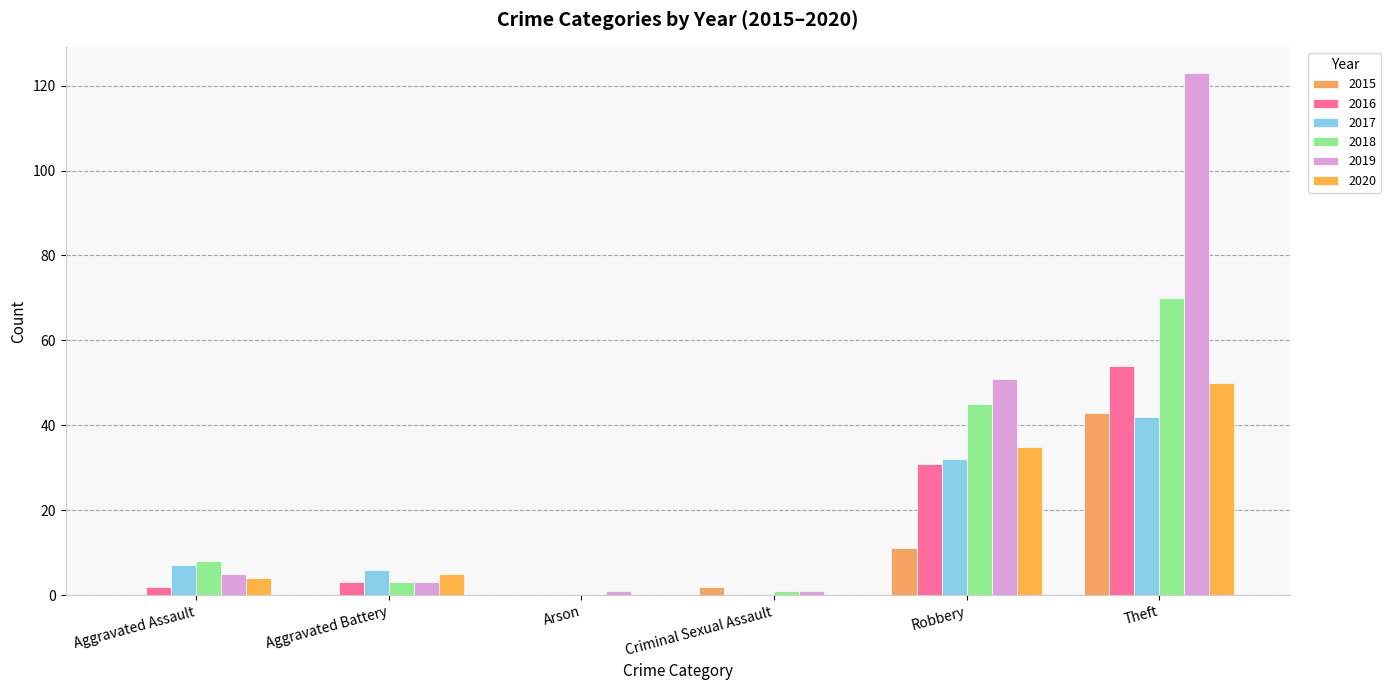

What is the approximate value of 2015 at Robbery, to the nearest 5?

10